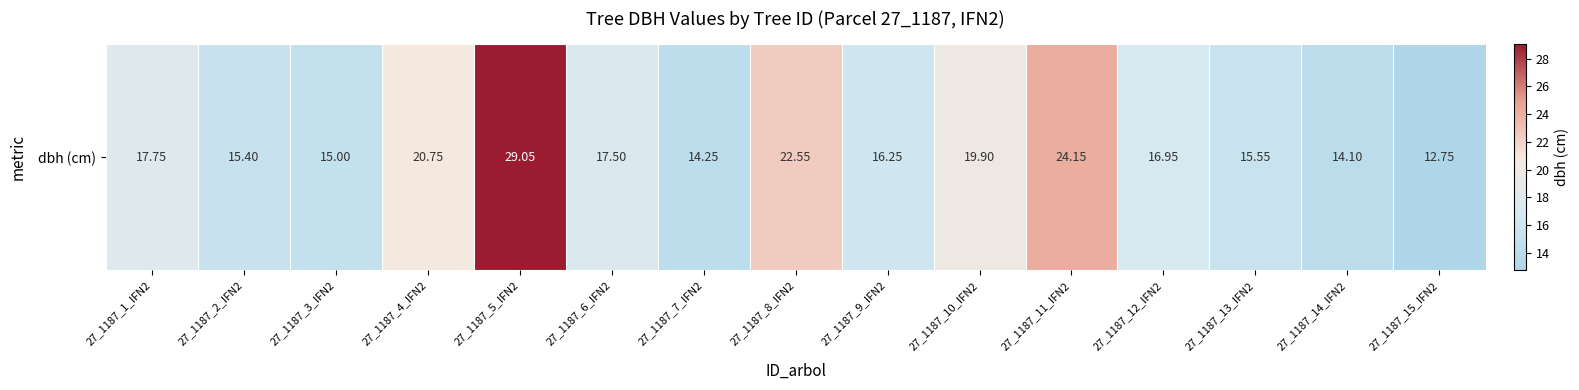

What is the maximum value shown in the chart?

29.1